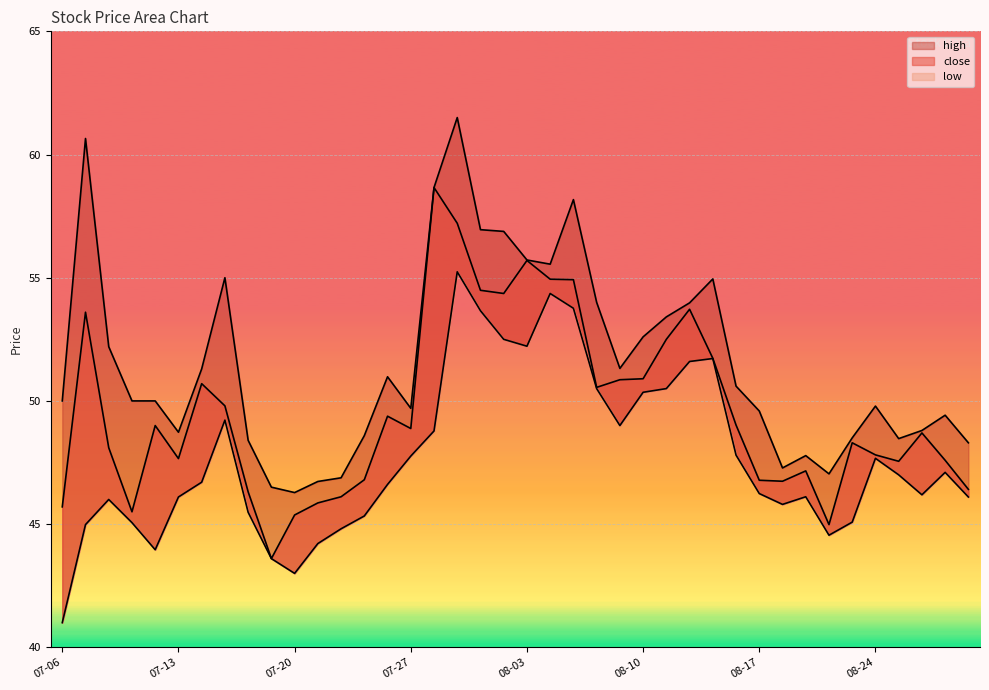

Does the chart display data point markers on the line(s)?

No